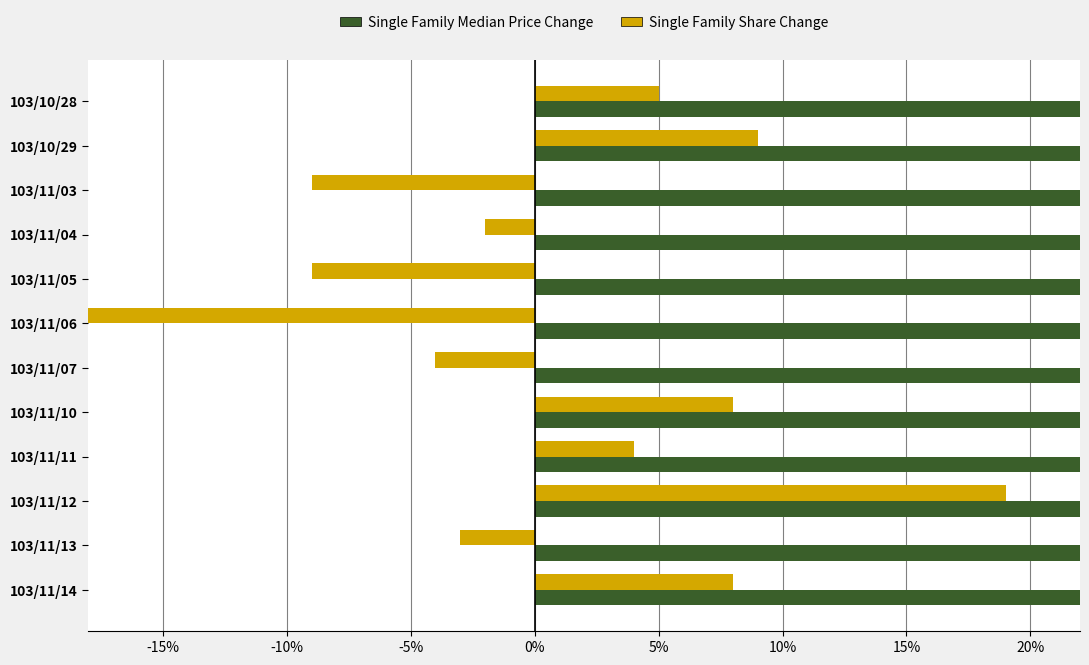

The Single Family Median Price Change series shows 0.4 at 103/11/07. True or false?

False